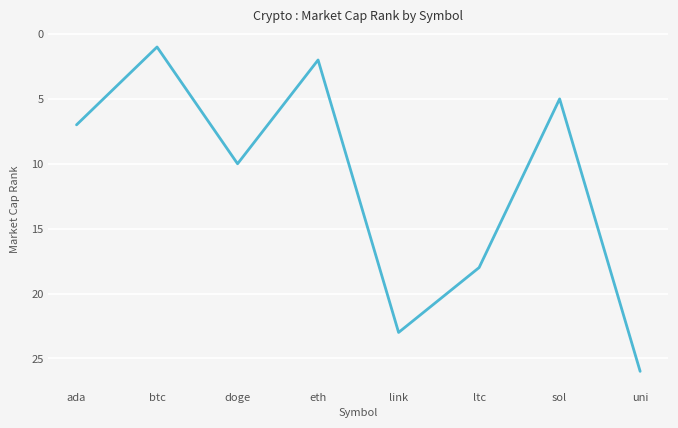

What is the average value?

12